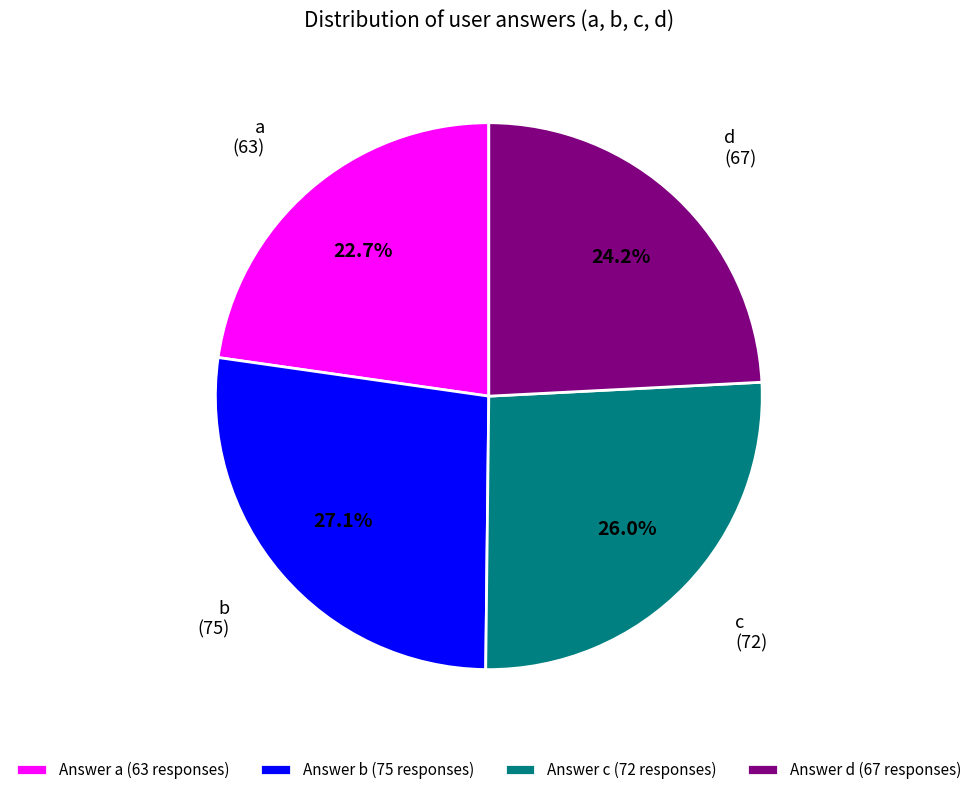

Is d the majority of the pie?

No